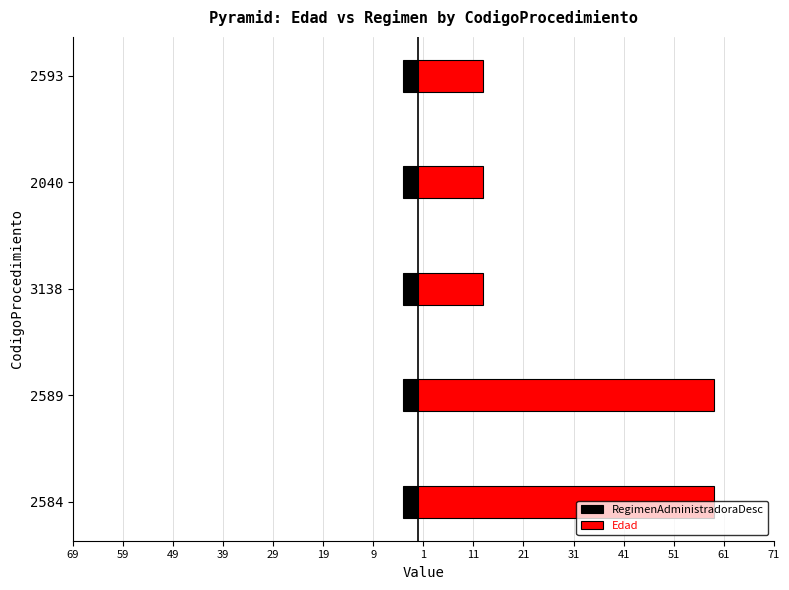

Which has a higher value, 29 or 69?

29